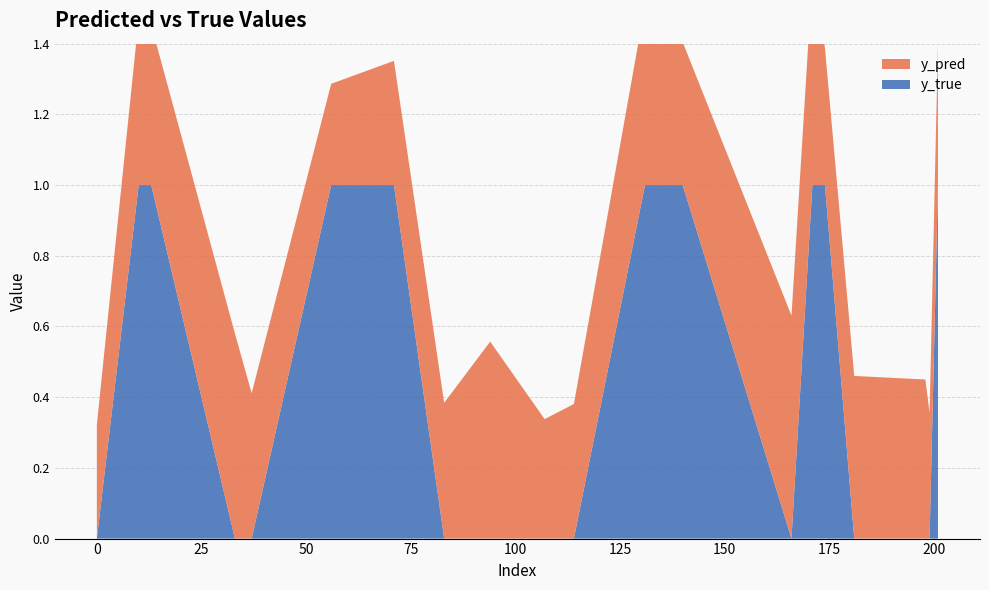

Reading left to right, list all the values displayed in this chart.

y_true: 0=0.0	10=1.0	13=1.0	33=0.0	37=0.0	56=1.0	71=1.0	83=0.0	94=0.0	107=0.0	114=0.0	131=1.0	140=1.0	166=0.0	171=1.0	174=1.0	181=0.0	198=0.0	199=0.0	201=1.0
y_pred: 0=0.3	10=0.5	13=0.5	33=0.6	37=0.4	56=0.3	71=0.4	83=0.4	94=0.6	107=0.3	114=0.4	131=0.5	140=0.4	166=0.6	171=0.6	174=0.4	181=0.5	198=0.4	199=0.4	201=0.4